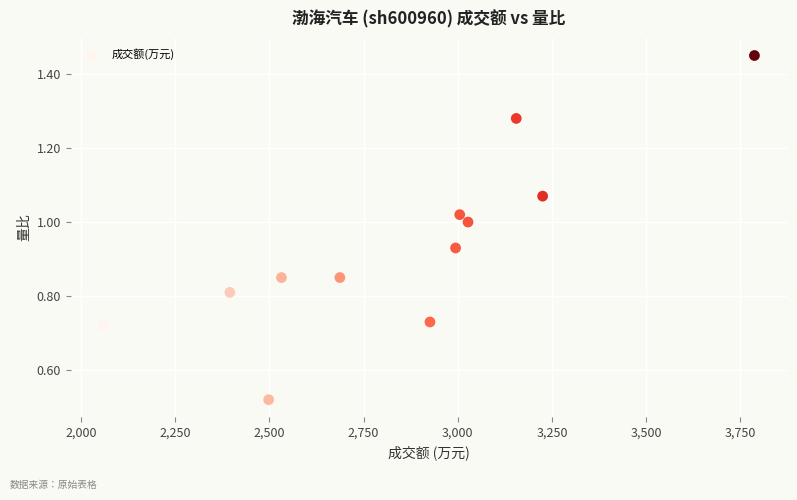

What is the range of X values (max minus min)?

1728.0